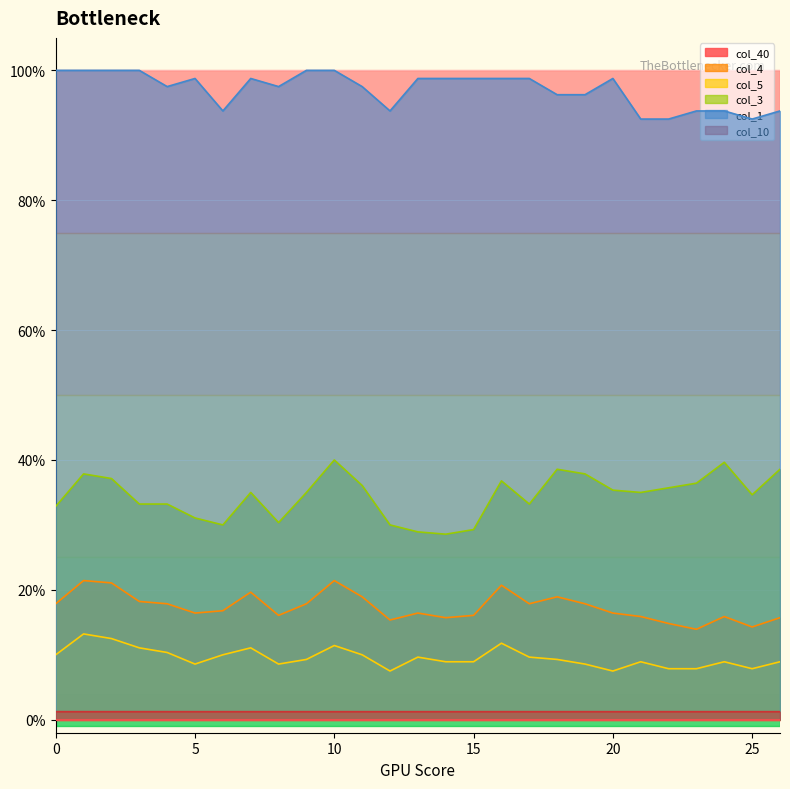

True or false: col_4 and col_3 cross at least once.

False